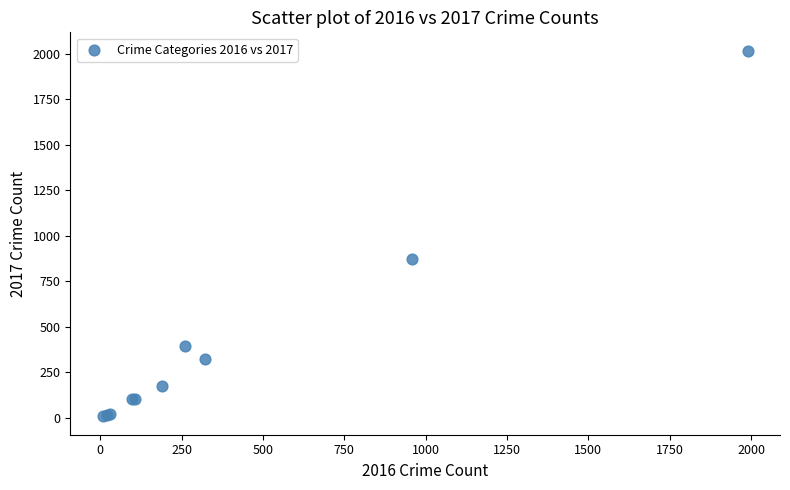

What Y value in the scatter plot is closest to 1012?

871